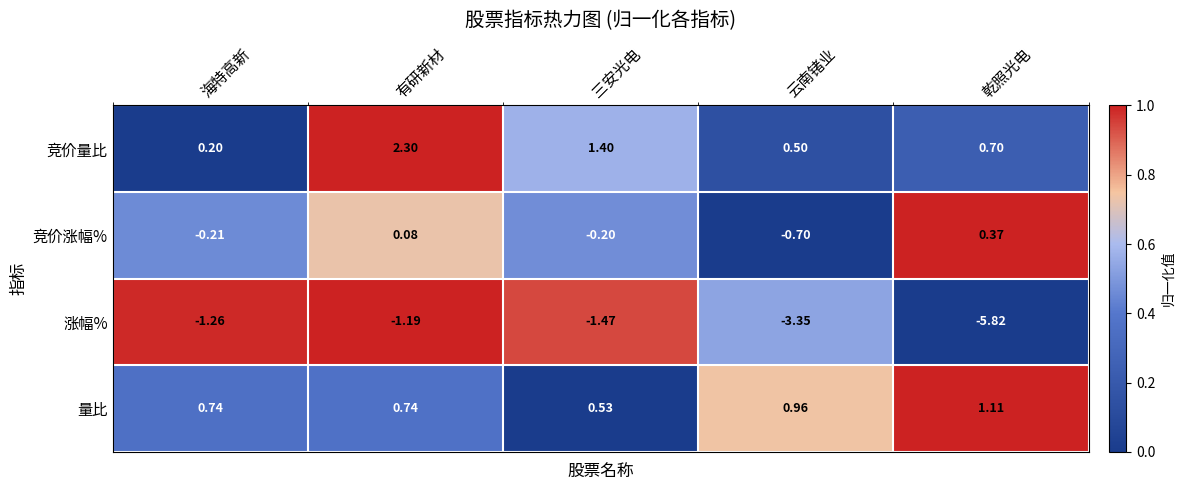

At which category is the sum across all series the highest?

有研新材